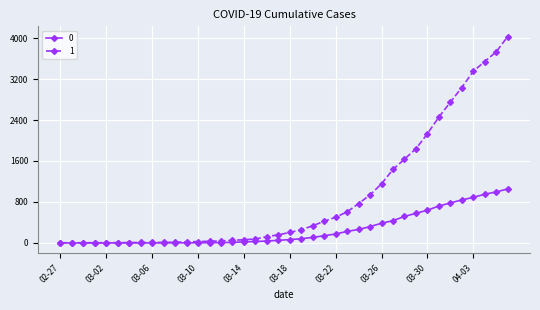

Rank the series by their maximum value, from highest to lowest.

1, 0